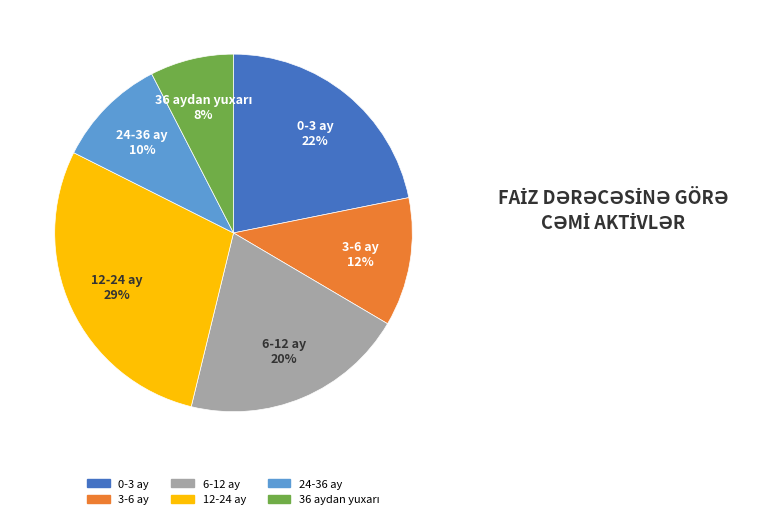

Count the number of slices in the pie.

6